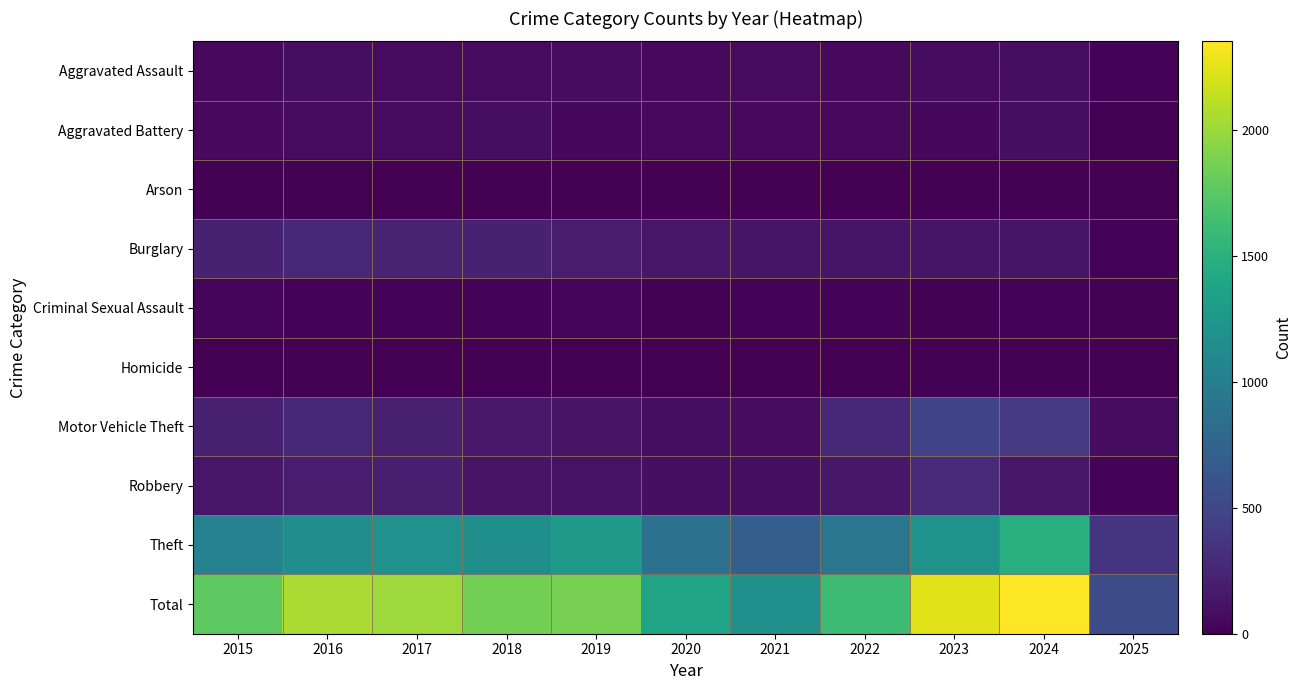

What is the difference between the highest and lowest values at 2021?

1178